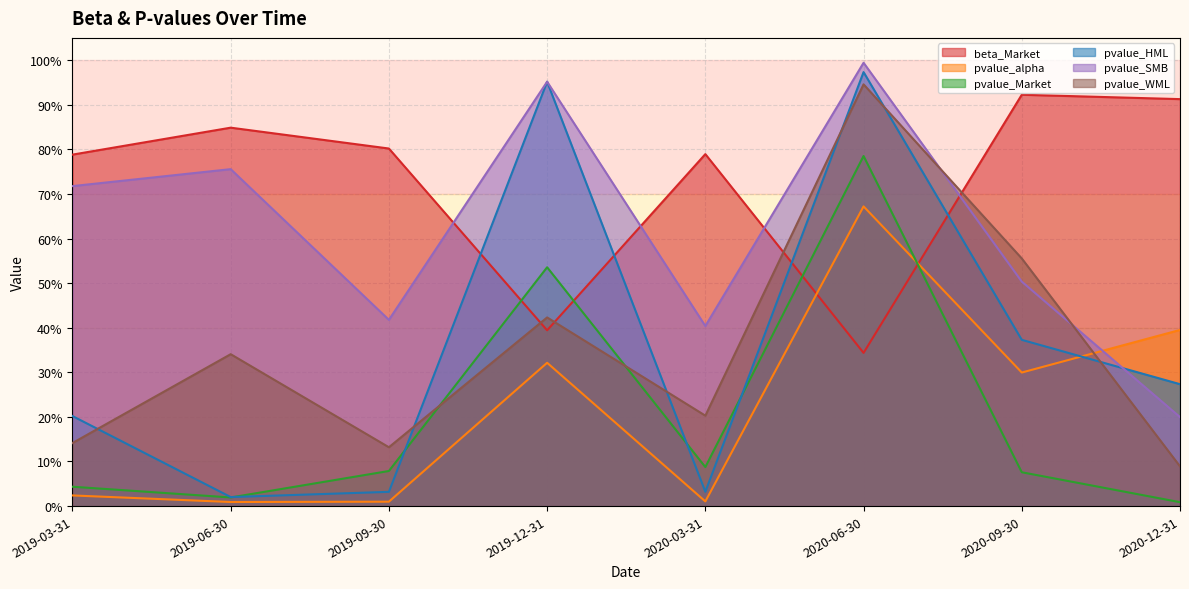

Reading left to right, transcribe all the data shown in this chart.

beta_Market: 0.8	0.8	0.8	0.4	0.8	0.3	0.9	0.9
pvalue_alpha: 0.0	0.0	0.0	0.3	0.0	0.7	0.3	0.4
pvalue_Market: 0.0	0.0	0.1	0.5	0.1	0.8	0.1	0.0
pvalue_HML: 0.2	0.0	0.0	1.0	0.0	1.0	0.4	0.3
pvalue_SMB: 0.7	0.8	0.4	1.0	0.4	1.0	0.5	0.2
pvalue_WML: 0.1	0.3	0.1	0.4	0.2	0.9	0.6	0.1